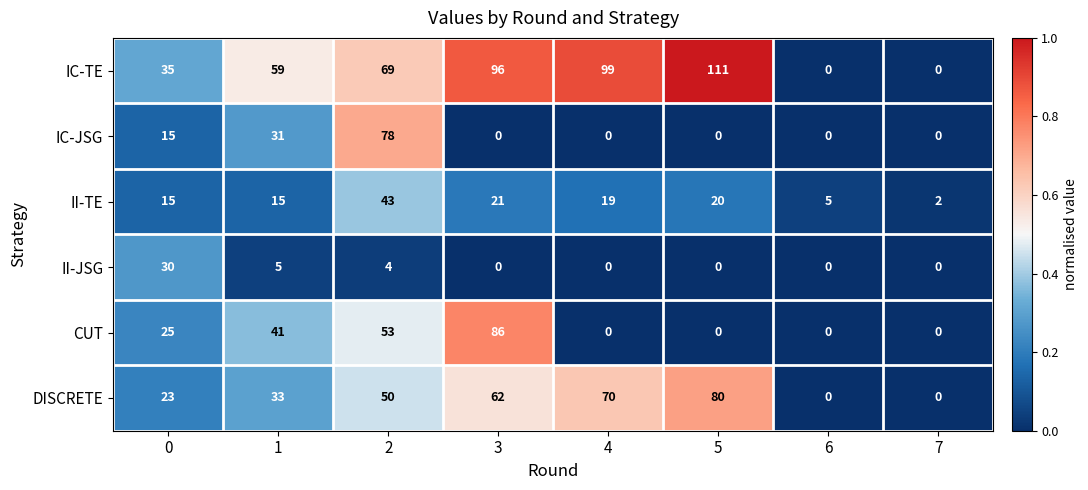

Count the number of categories in the chart.

8